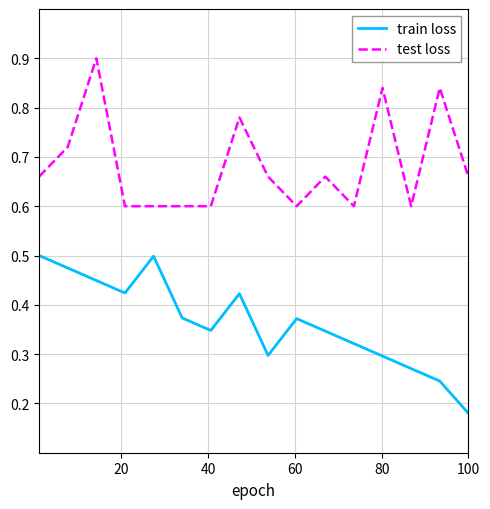

True or false: test loss and train loss cross at least once.

False